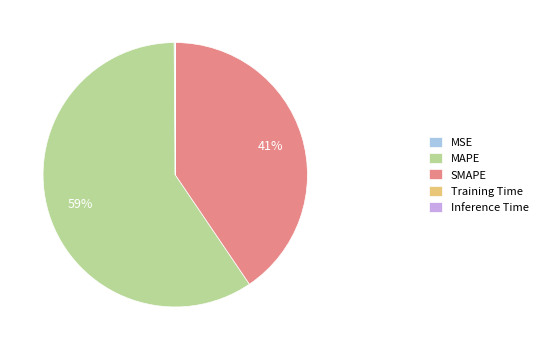

To the nearest percent, what is the difference between the largest and smallest slice percentages?

59%